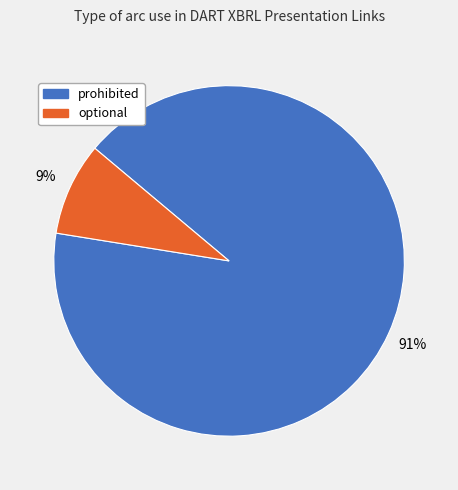

How many slices are in this pie chart?

2